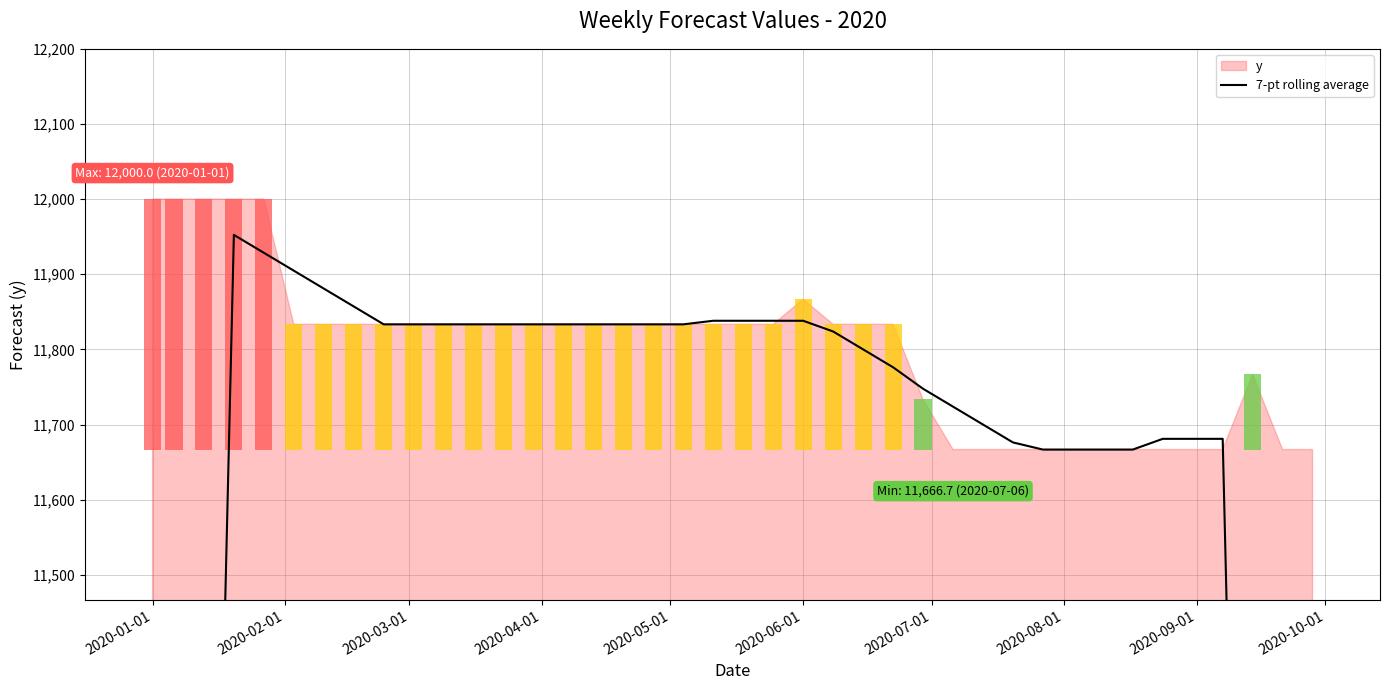

Approximately how many times larger is the value at 31 compared to 2020-08-01?

1.0